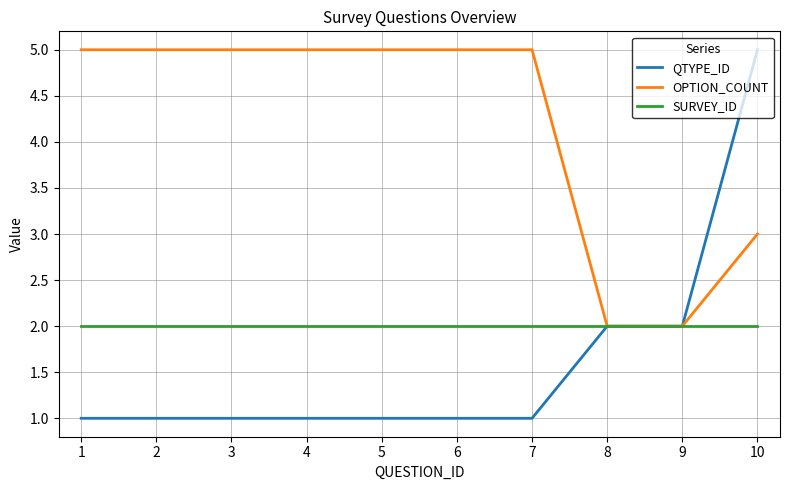

The value of SURVEY_ID at 1 is 2. True or false?

True